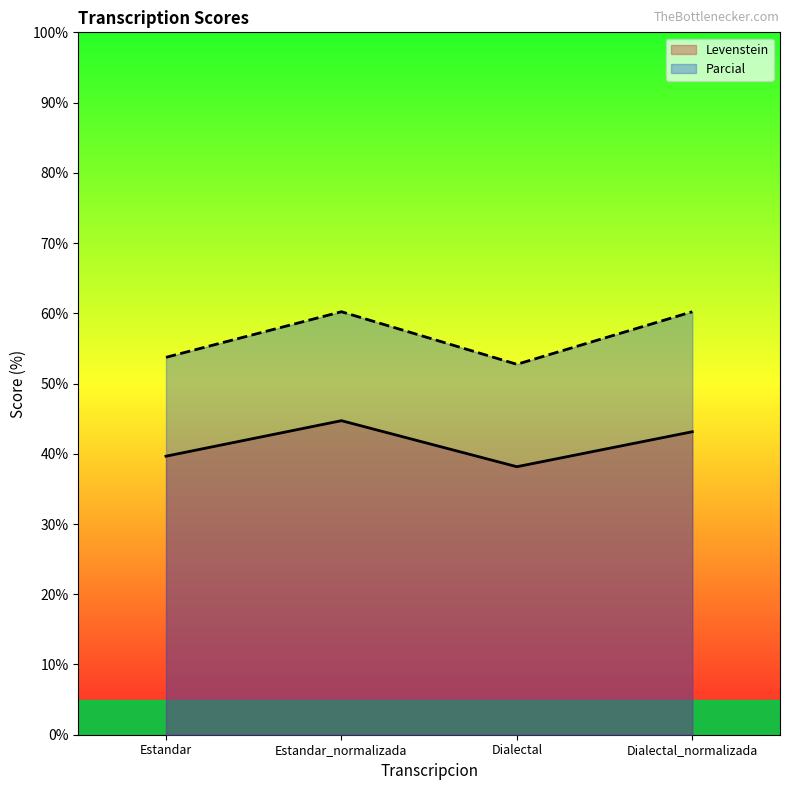

True or false: Levenstein has a value of 38.2 at Dialectal.

True